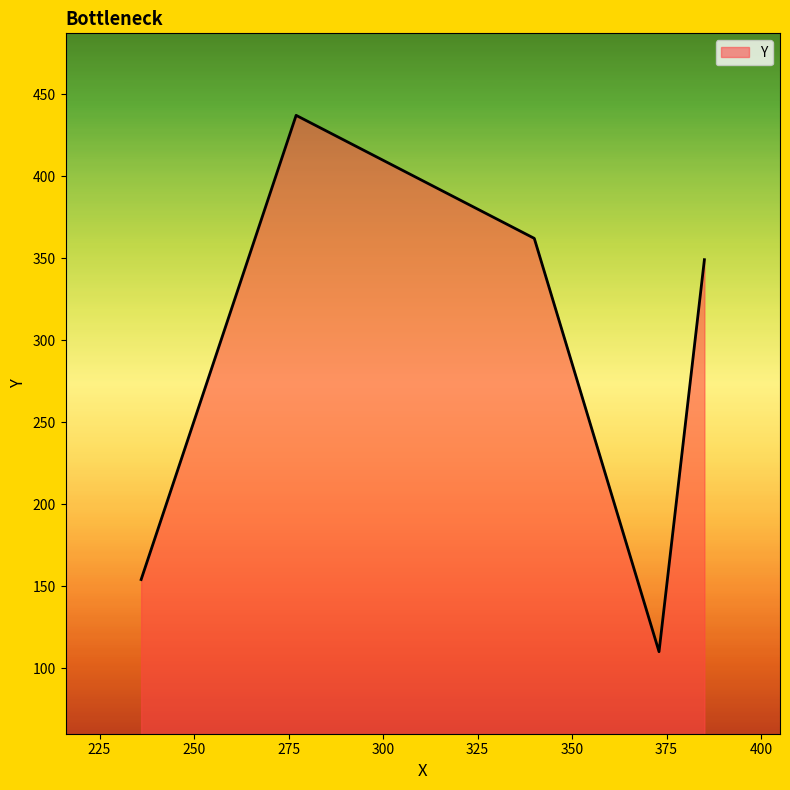

What is the minimum value shown in the chart?

110